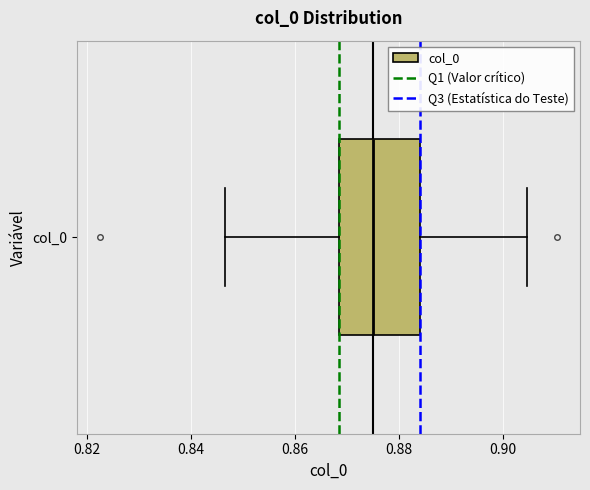

Transcribe this box plot: give where the median line is, the range the box spans, and where the two whiskers end, as read against the x-axis. The values are not printed on the chart, so give them approximately, as read against the axis.

median 0.876, box 0.868 to 0.884, whiskers 0.846 to 0.904